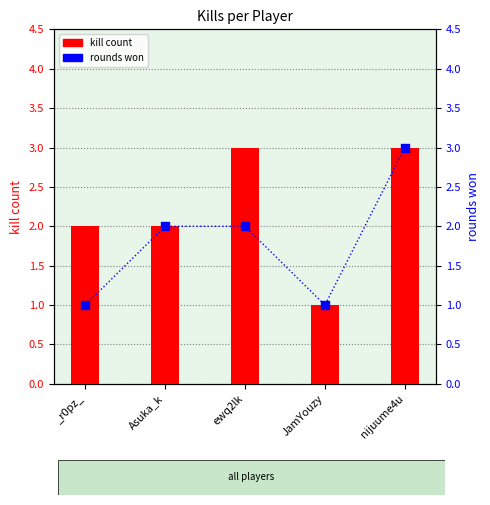

Which series contains the highest Y value?

kill count